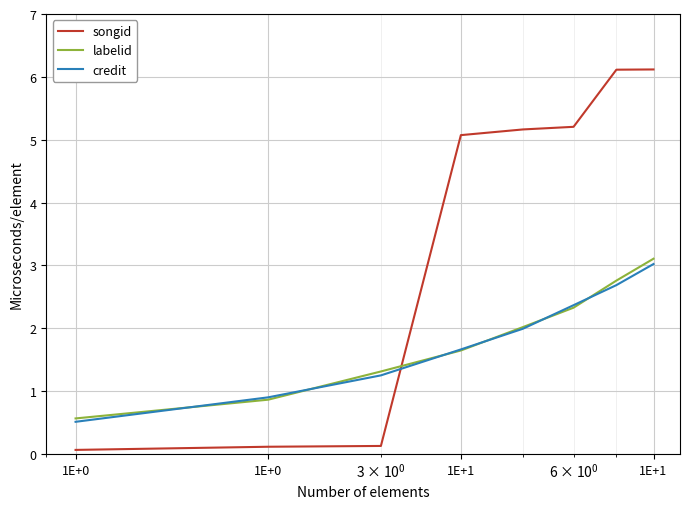

How many distinct data groups are displayed?

3